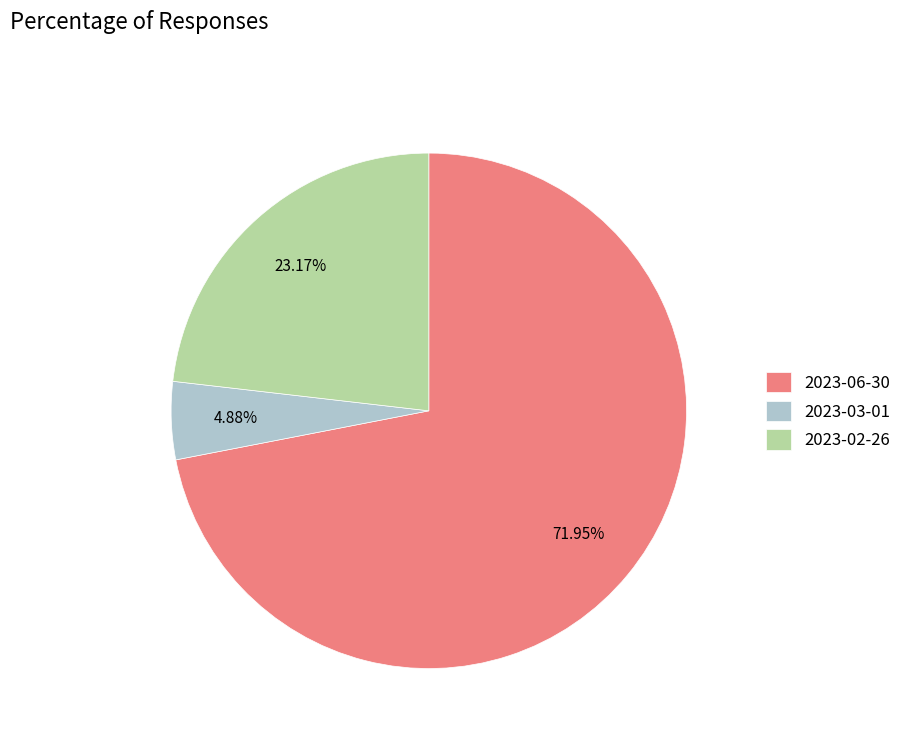

Which category has the biggest portion of the pie?

2023-06-30